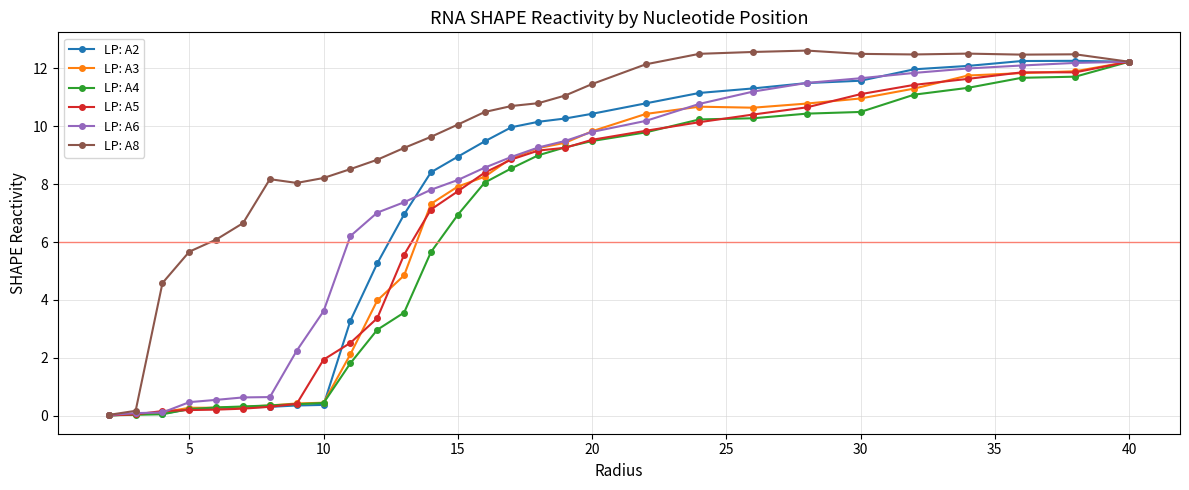

Which series has the largest total across all categories?

LP: A8